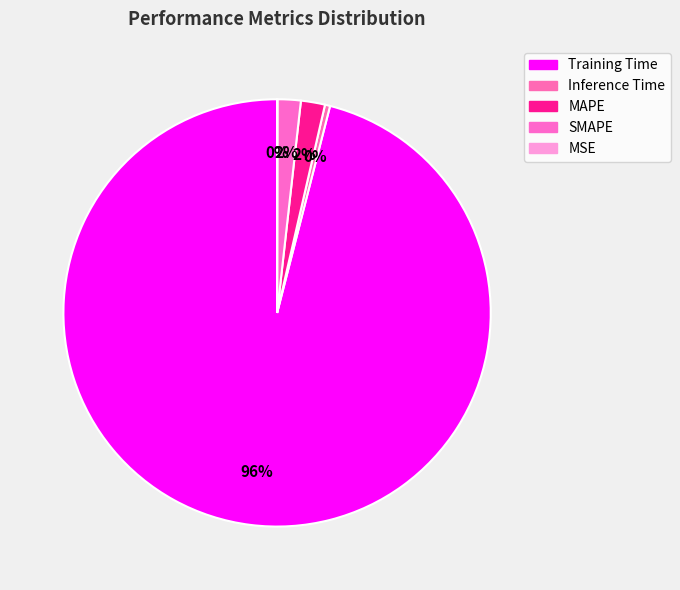

Which slice is the smallest?

MSE